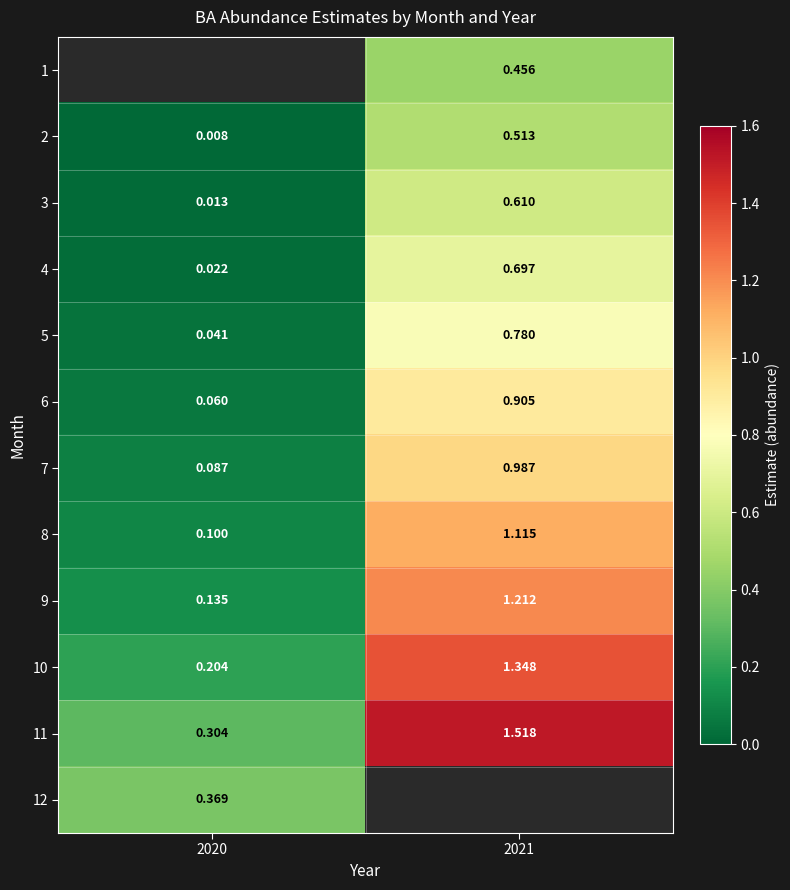

How many data points in 9 are less than 1?

1